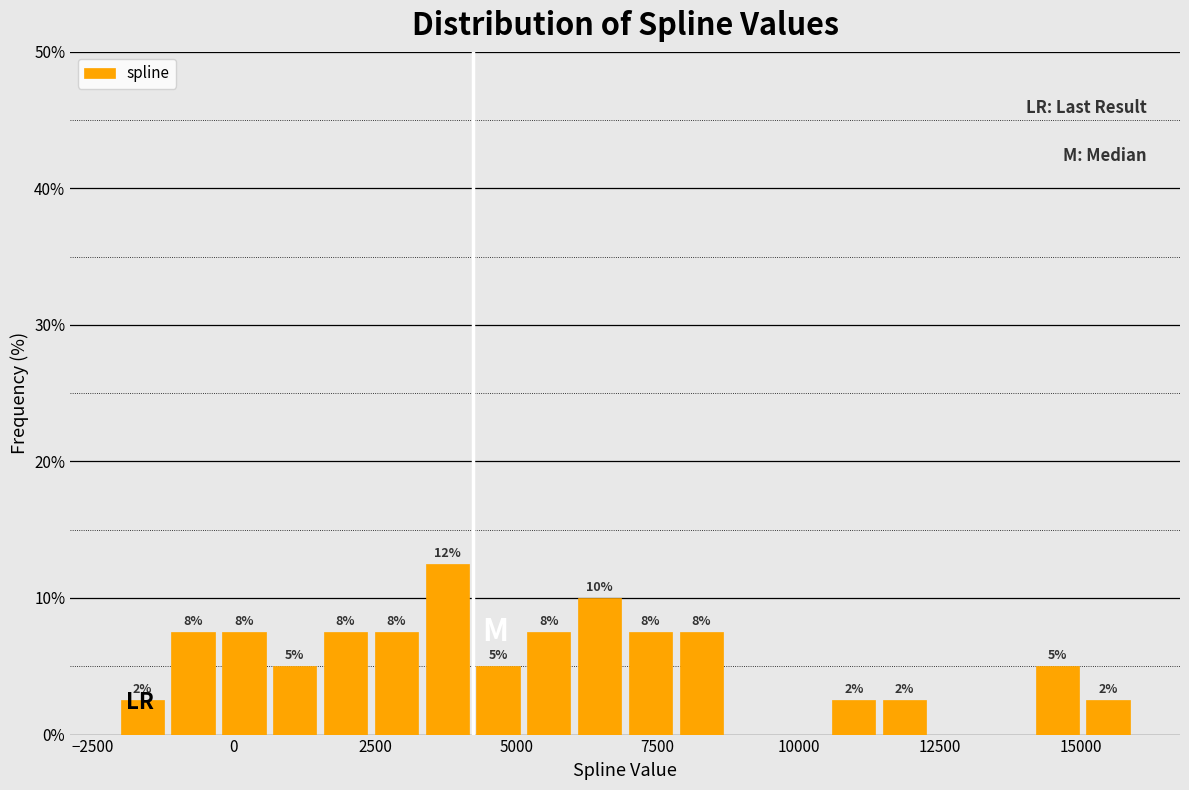

Around what value on the x-axis is the tallest bar? Give the approximate position of its centre, as read against the axis.

4000